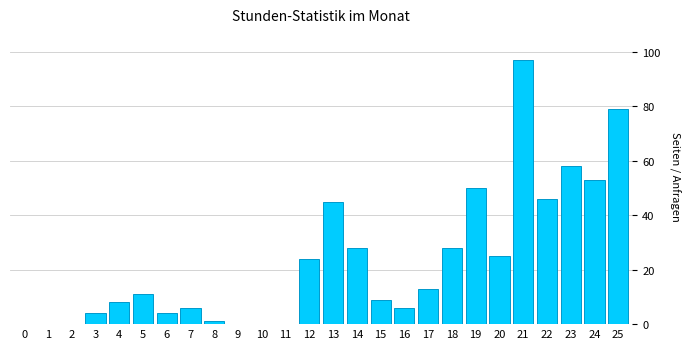

Reading left to right, list all the values displayed in this chart.

0=0	1=0	2=0	3=4	4=8	5=11	6=4	7=6	8=1	9=0	10=0	11=0	12=24	13=45	14=28	15=9	16=6	17=13	18=28	19=50	20=25	21=97	22=46	23=58	24=53	25=79